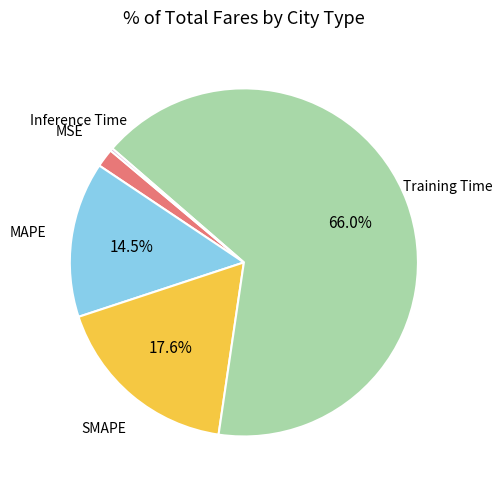

The Training Time slice represents 57% of the pie. True or false?

False